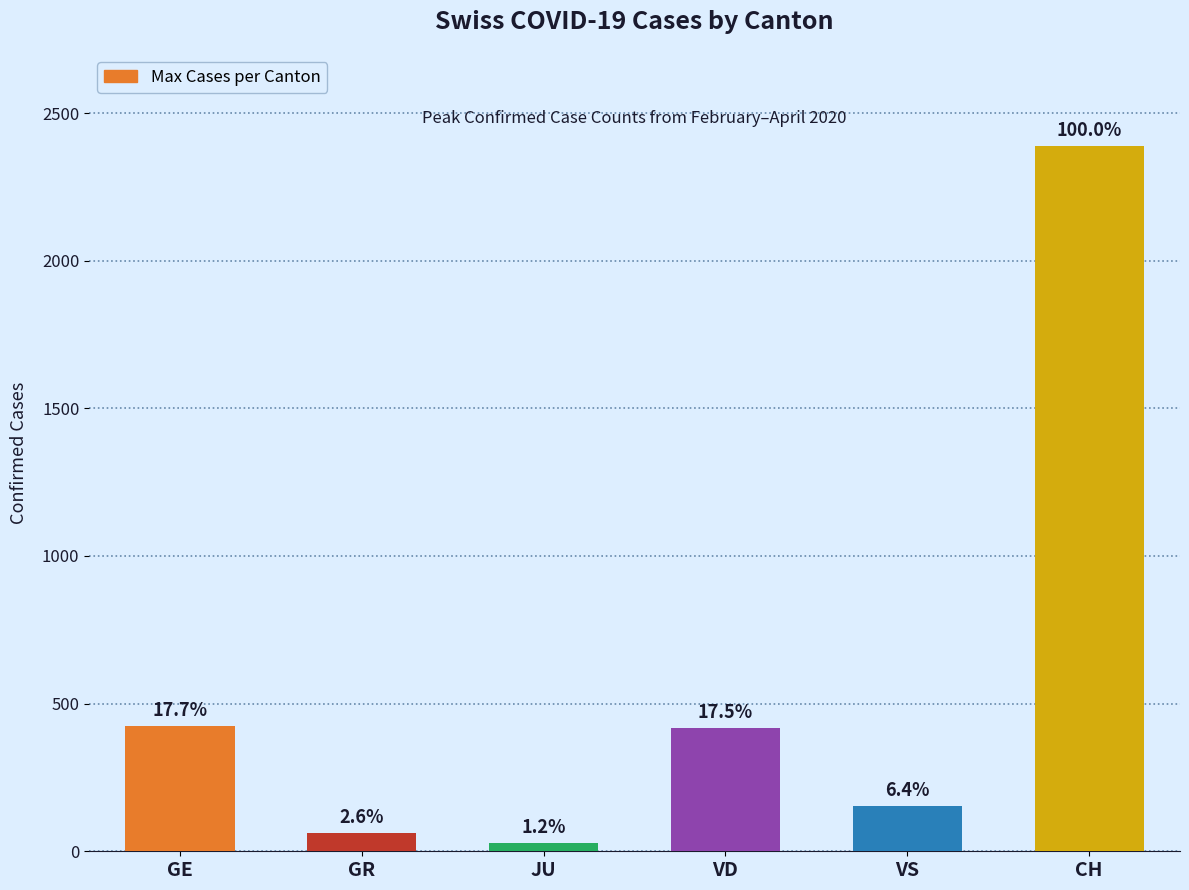

How many bars are there in total?

6